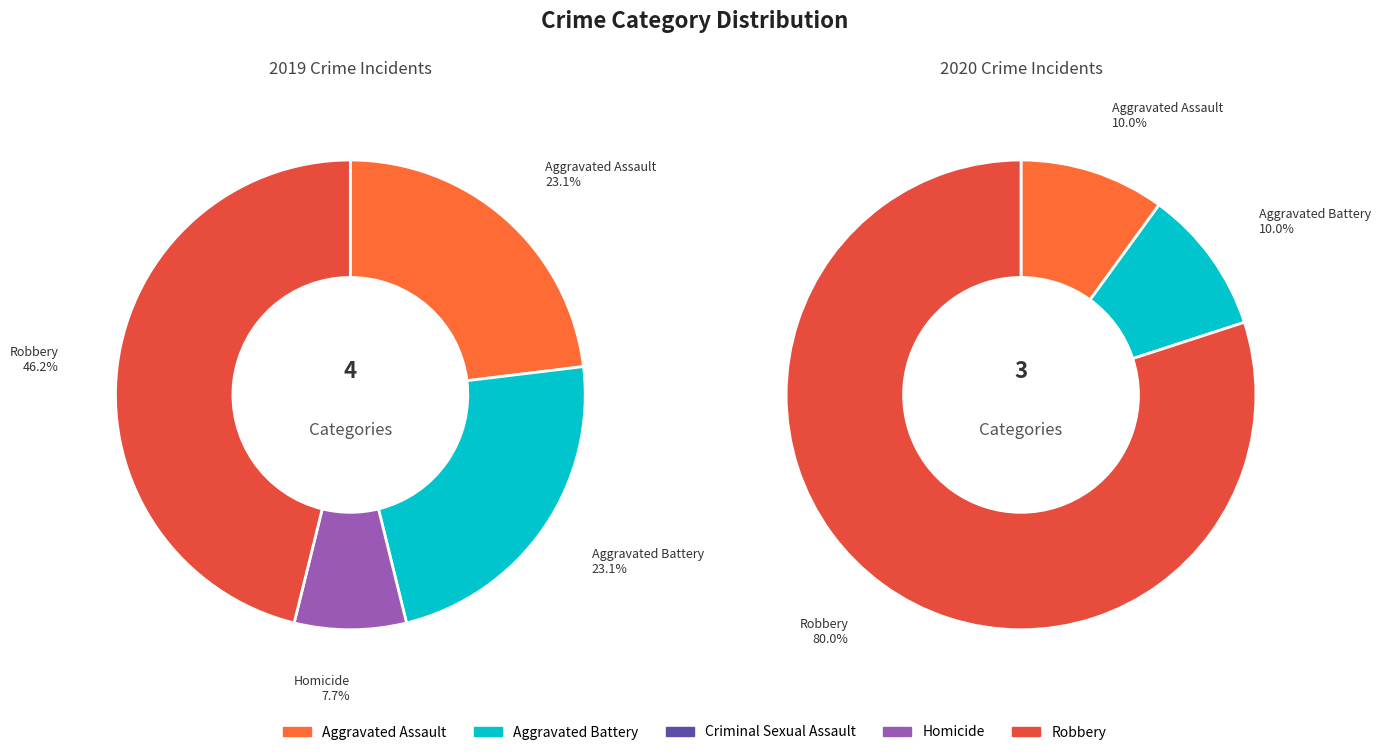

To the nearest percent, what is the combined percentage of 2 and 4?

46%